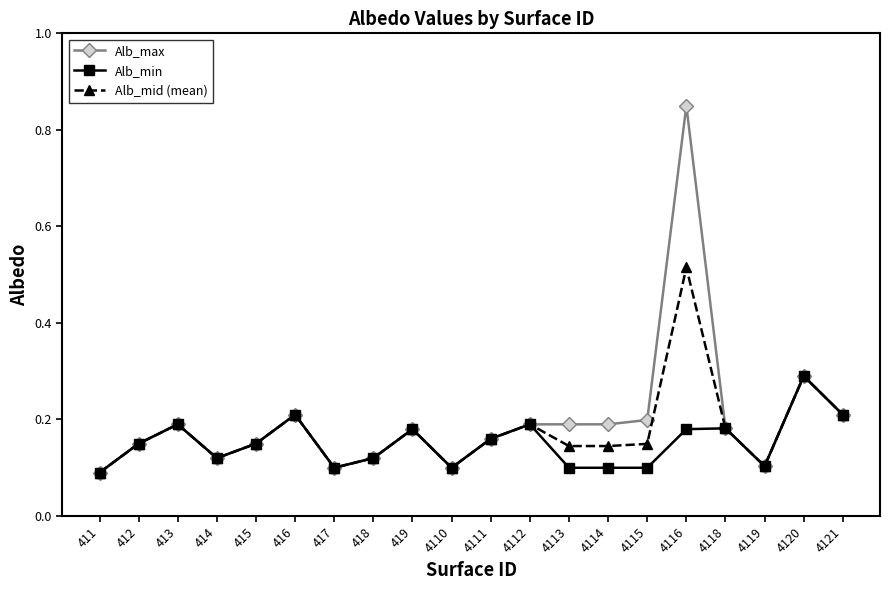

The Alb_max series shows 0.0 at 411. True or false?

False